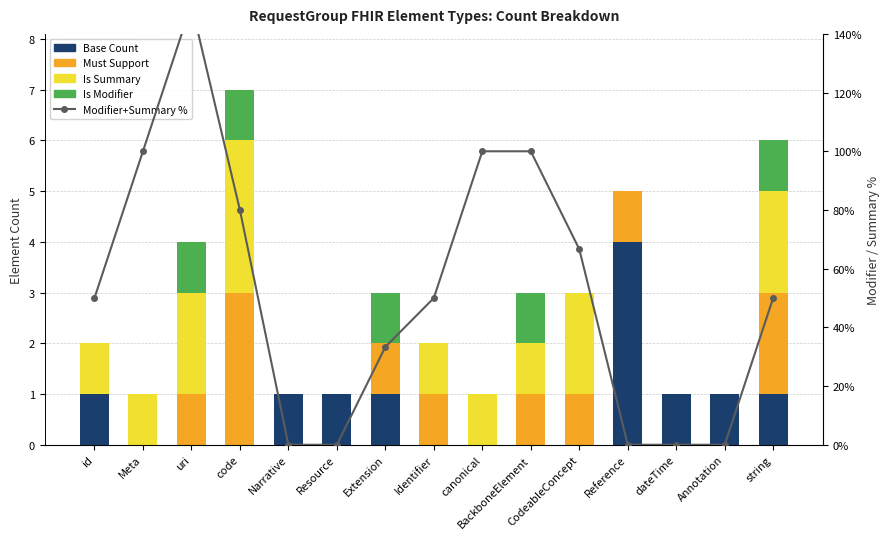

List the series in order of their peak value, highest first.

Modifier+Summary %, Base Count, Must Support, Is Summary, Is Modifier